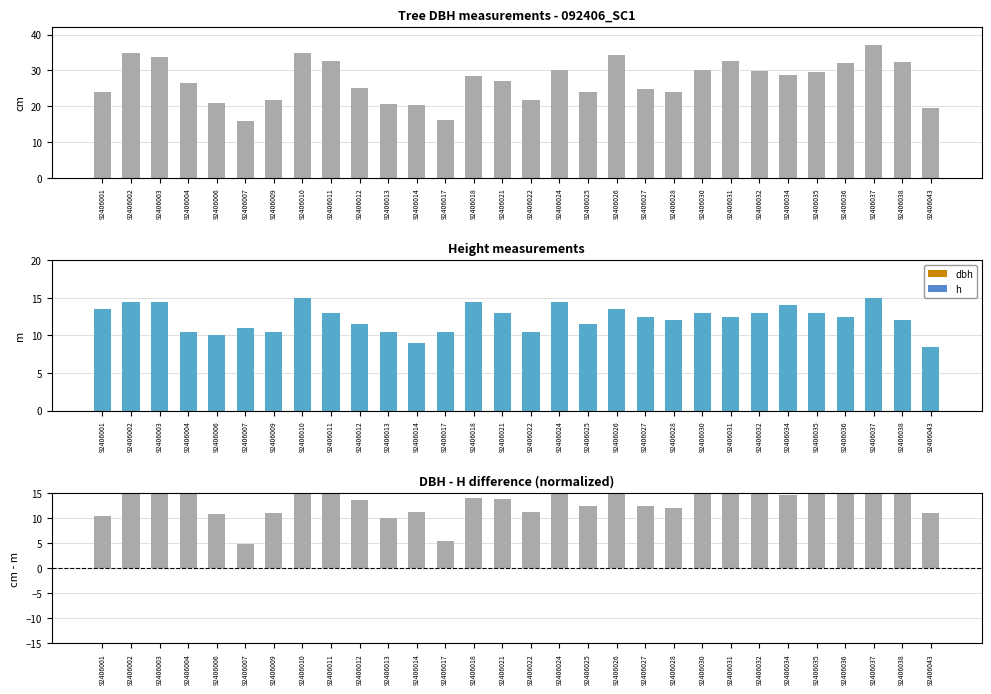

What is the difference between the highest and lowest values at 92406036?

19.5